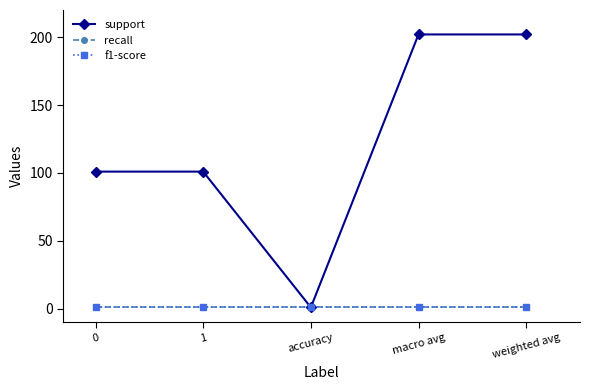

What is the total value across all series at weighted avg?

204